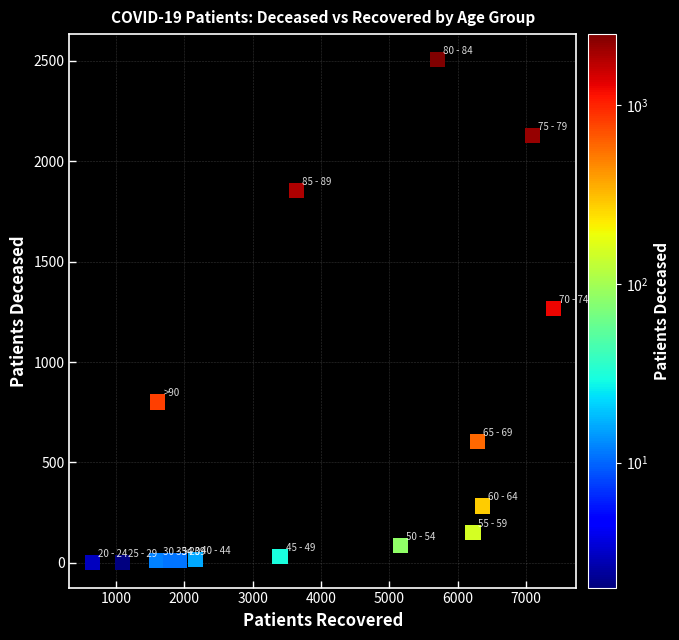

What is the range of Y values (max minus min)?

2506